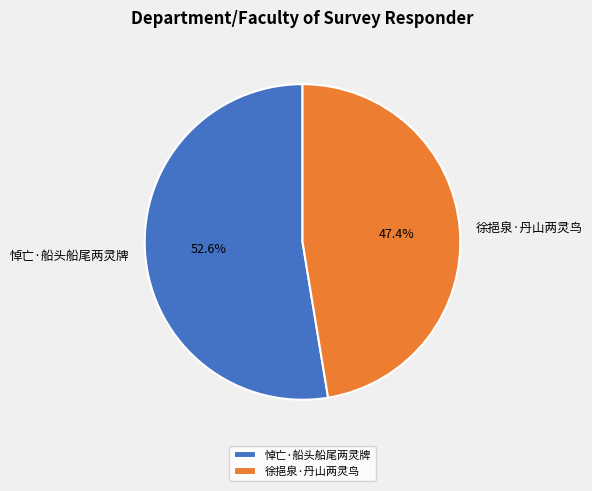

True or false: 悼亡·船头船尾两灵牌 accounts for 59% of the total.

False